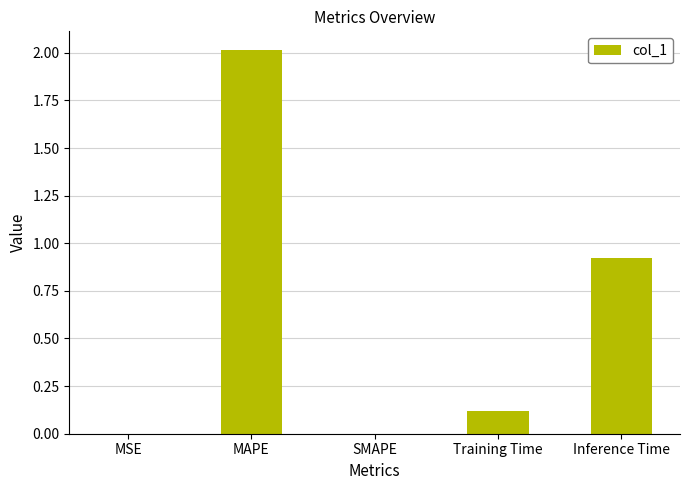

Where is the data nearest to the value 1?

Inference Time